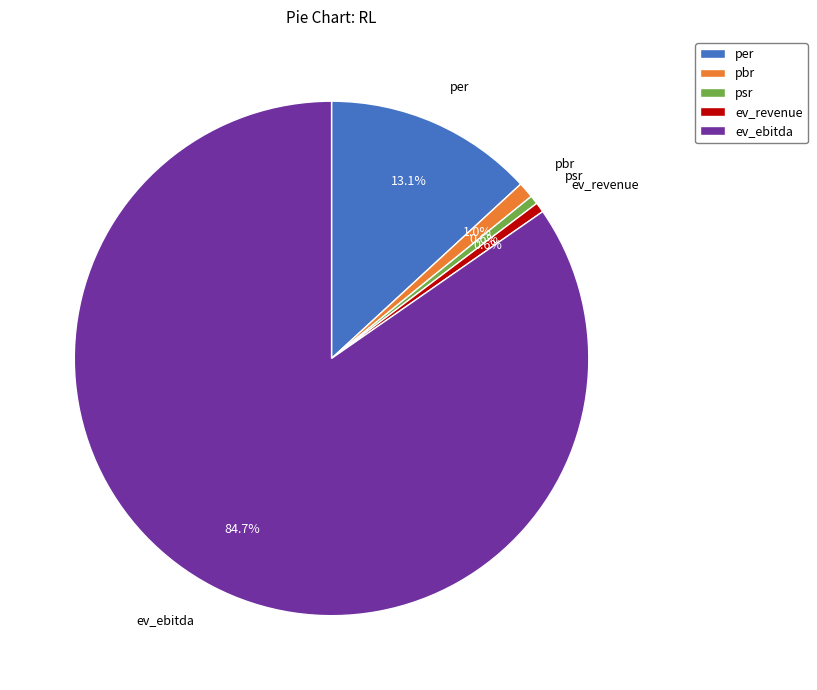

True or false: pbr accounts for 11% of the total.

False